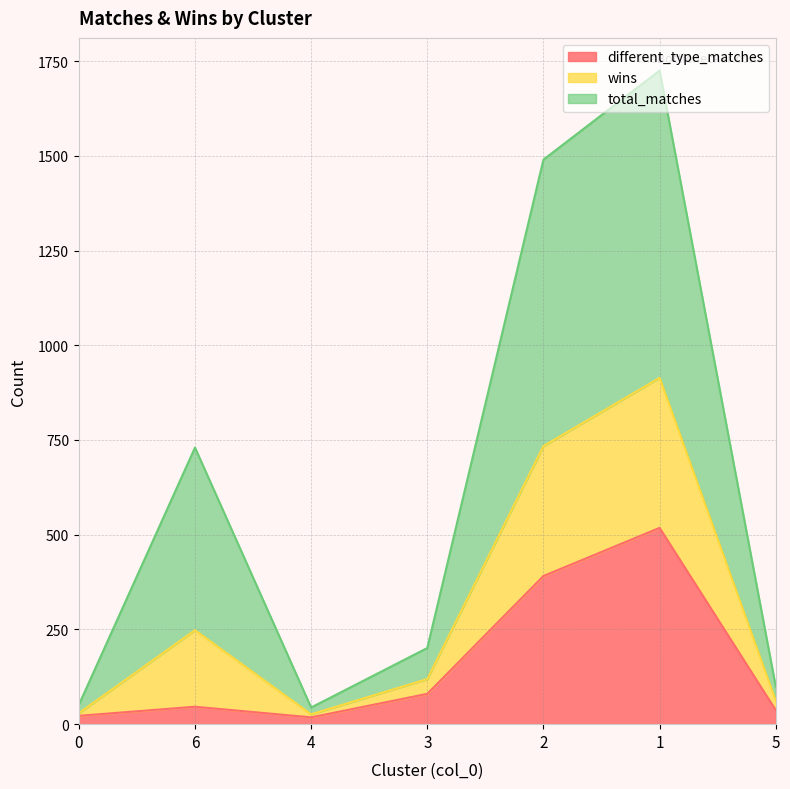

What value does the different_type_matches series have at 0, to the nearest 10?

20